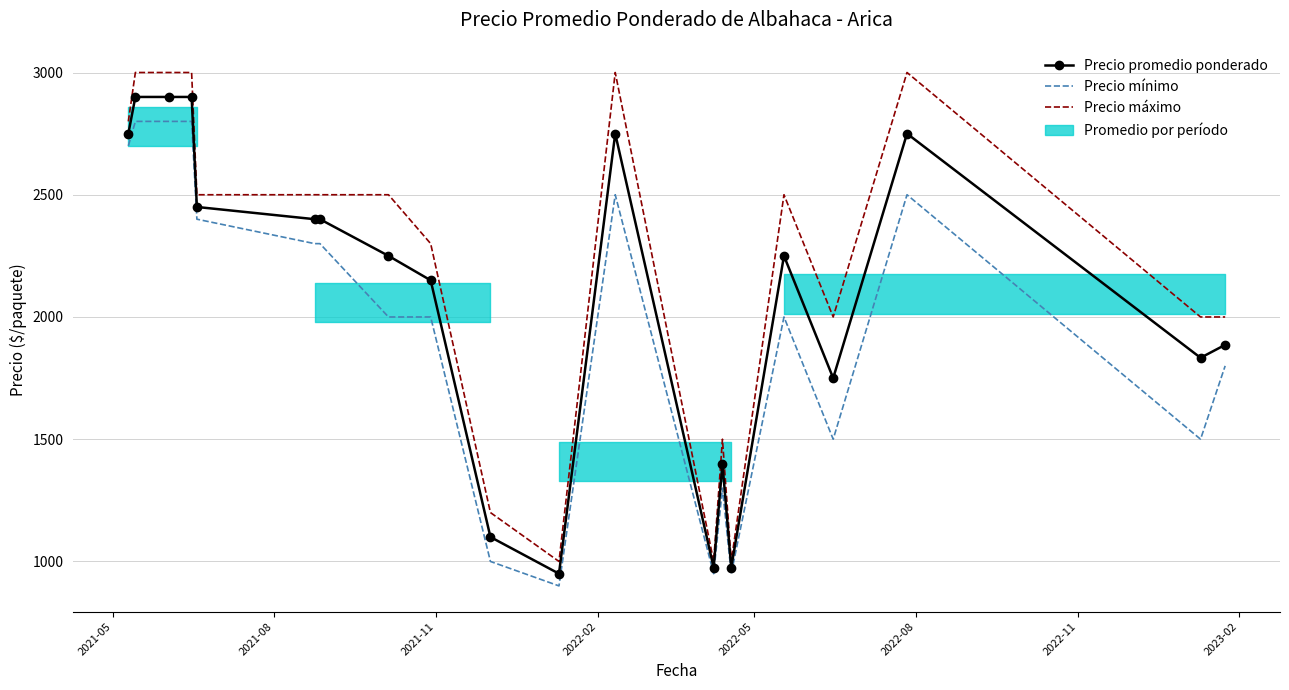

List the series in order of their overall mean, lowest first.

Precio mínimo, Precio promedio ponderado, Precio máximo